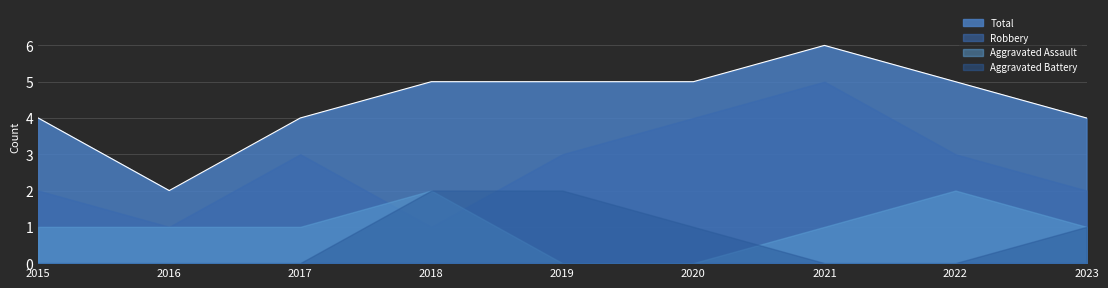

At 2017, list the series in order from smallest to largest.

Aggravated Battery, Aggravated Assault, Robbery, Total